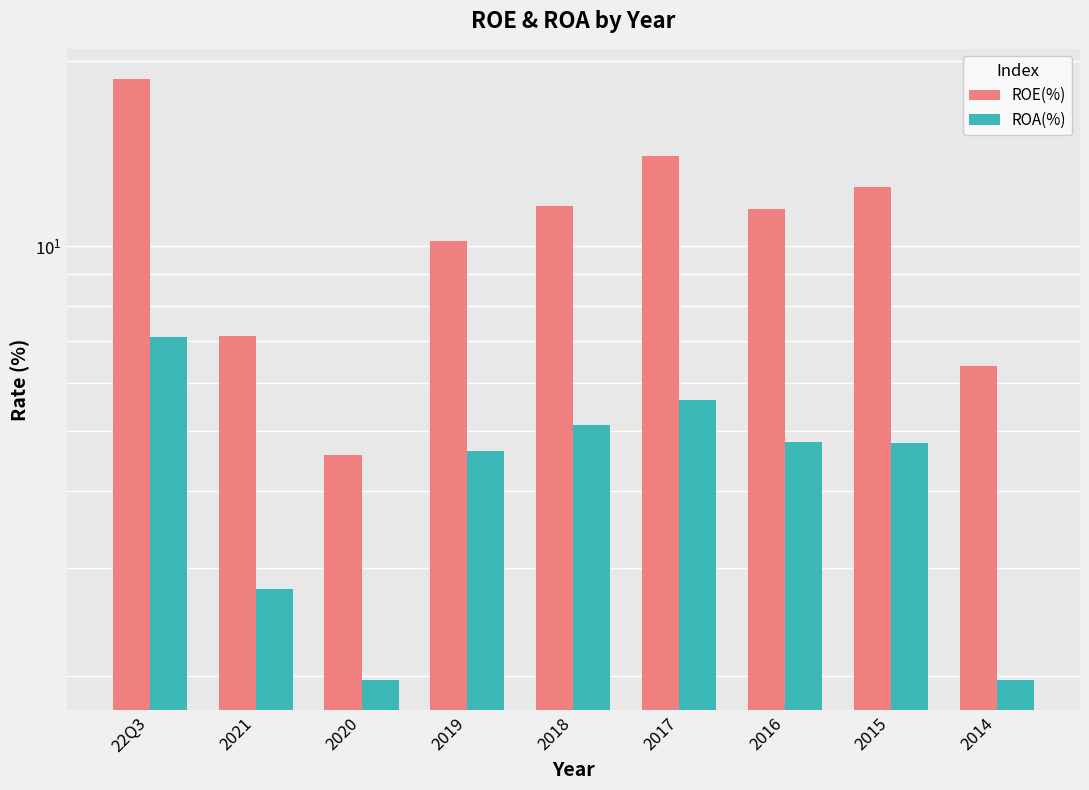

Is it true that ROE(%) equals 4.6 at 2020?

True